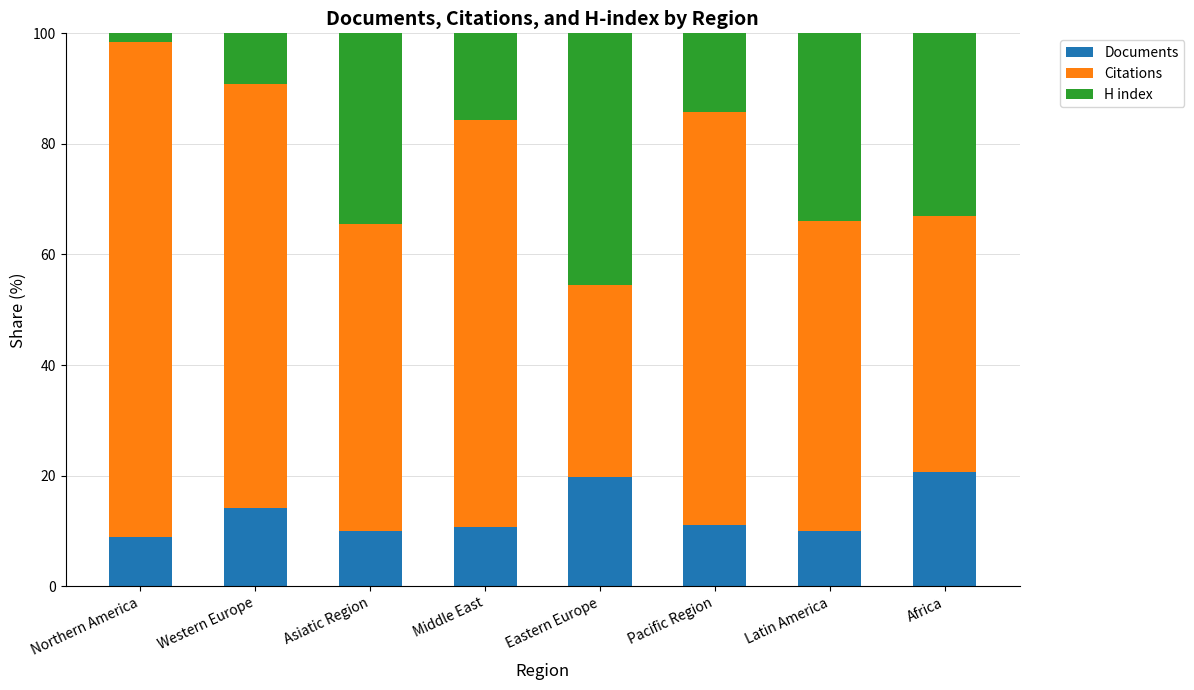

What is the total value across all series at Latin America?

100.0